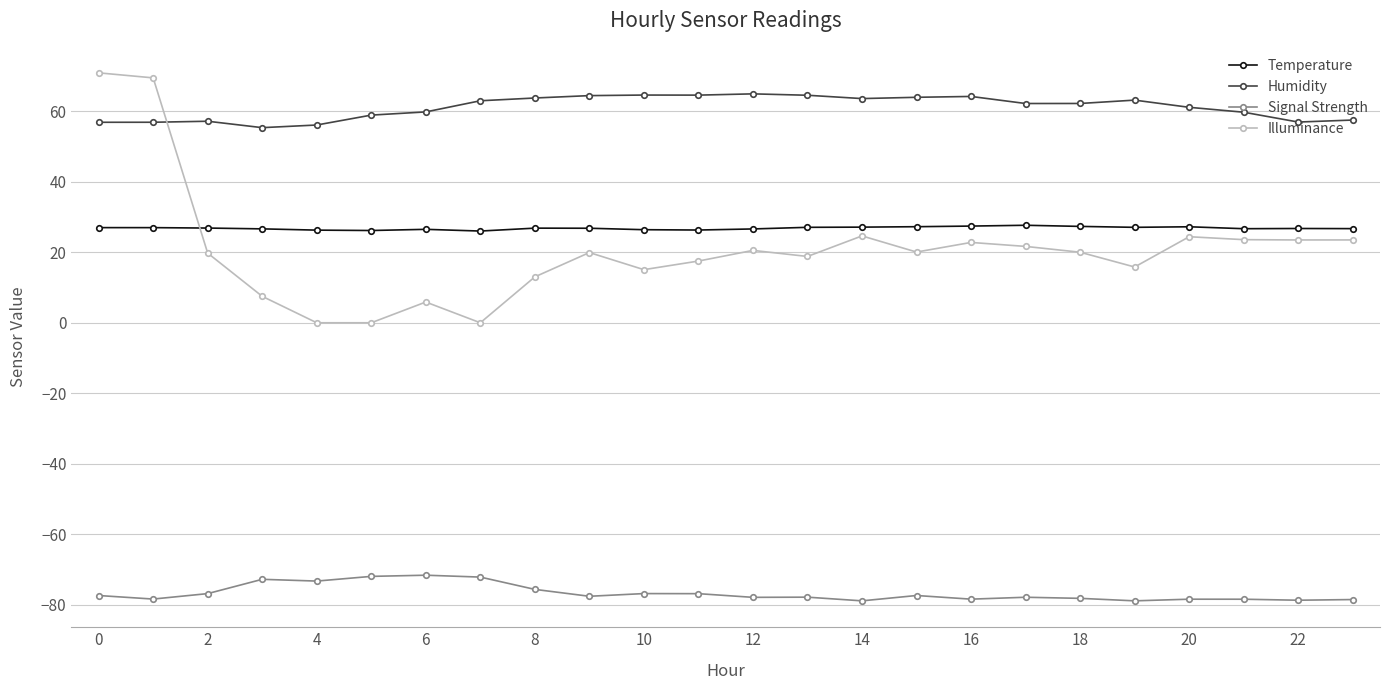

Count the number of data series in this chart.

4